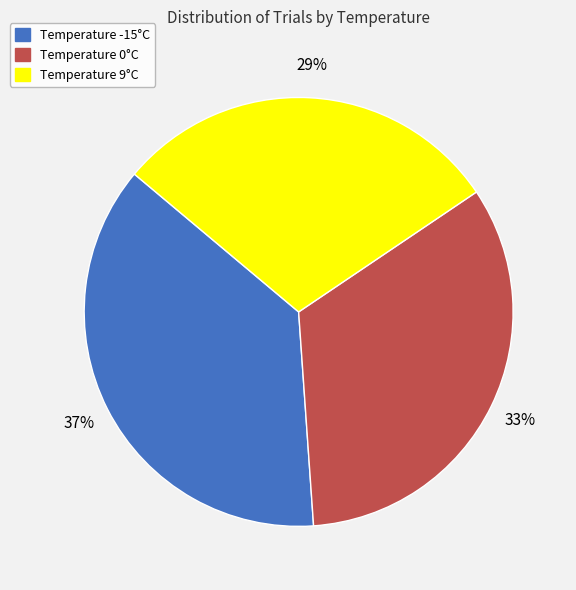

Is there a majority slice in this chart?

No